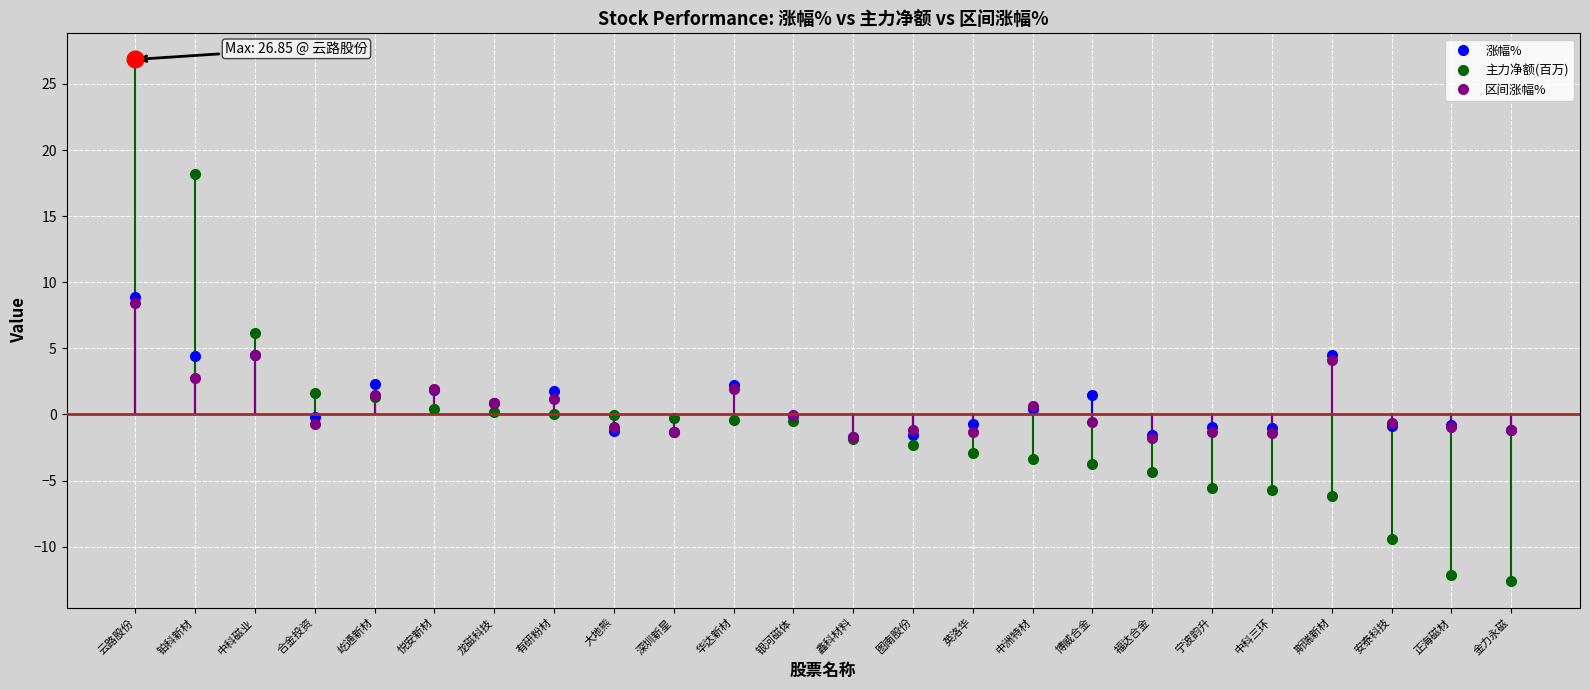

In 涨幅%, how many points are higher than both neighbors (excluding endpoints)?

8